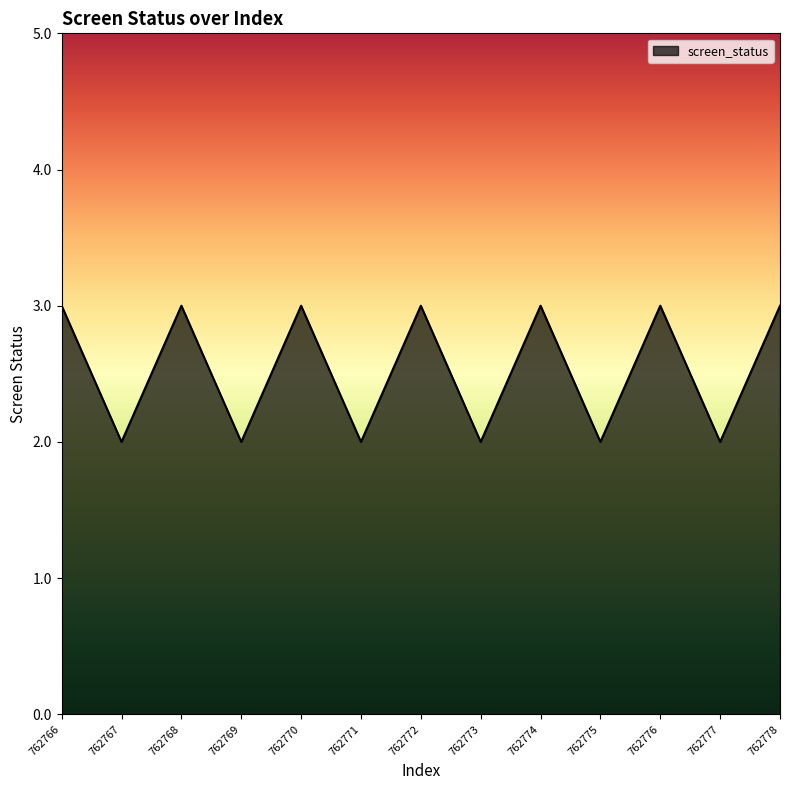

What is the difference between the maximum and minimum values?

1